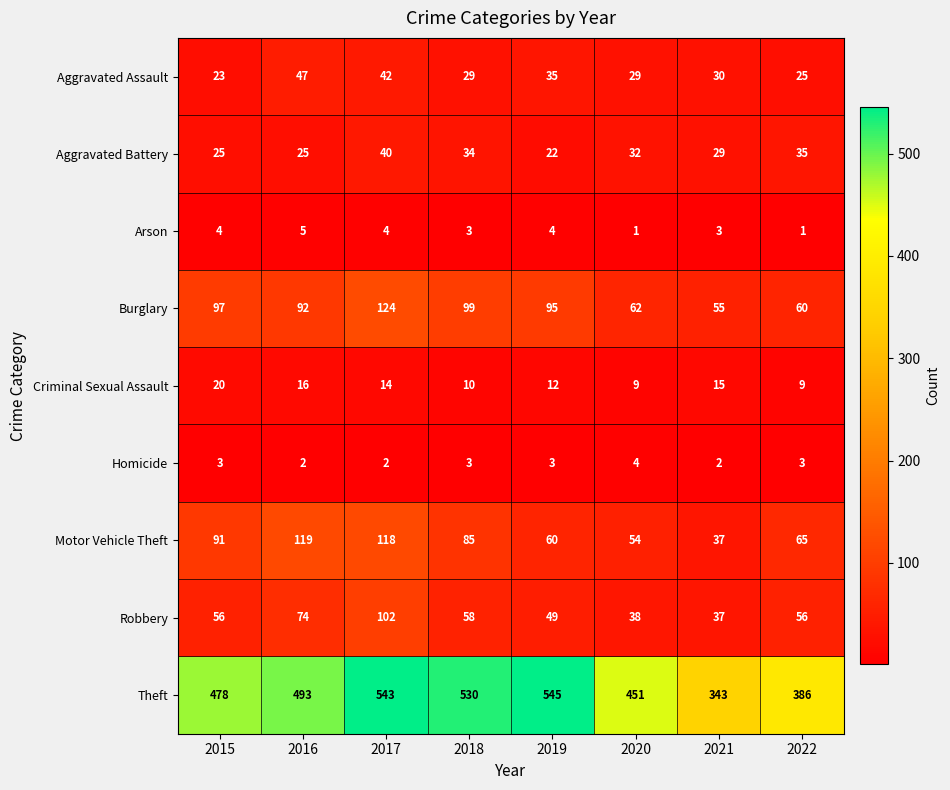

What is the difference between the maximum and minimum values in the Aggravated Battery series?

18